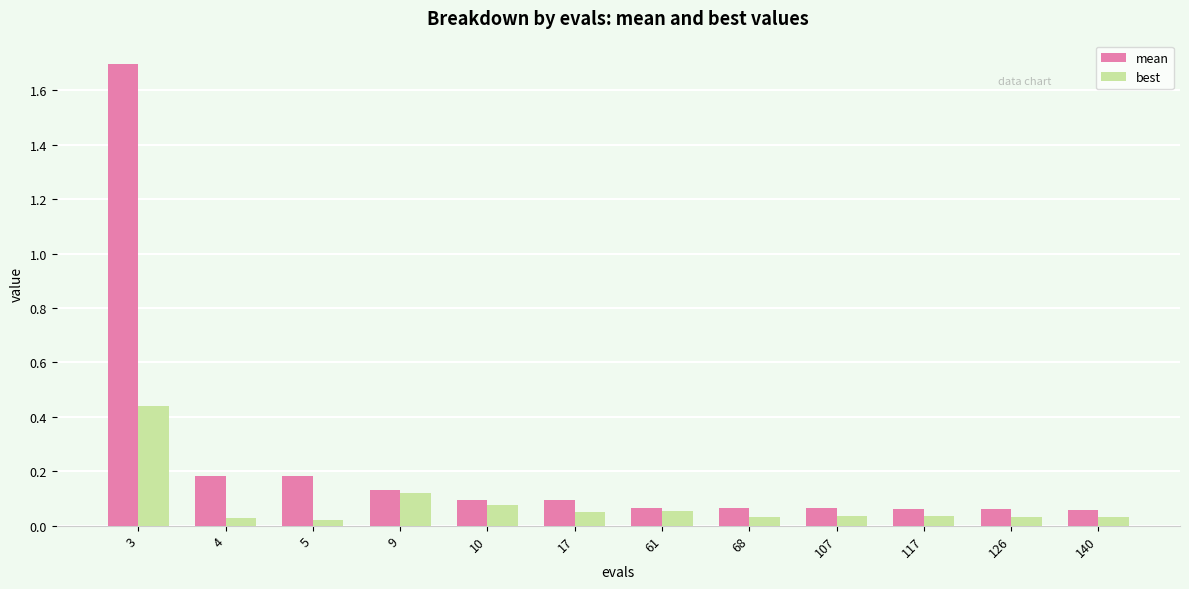

Is the value of mean at 117 greater than the value of best at 140?

Yes